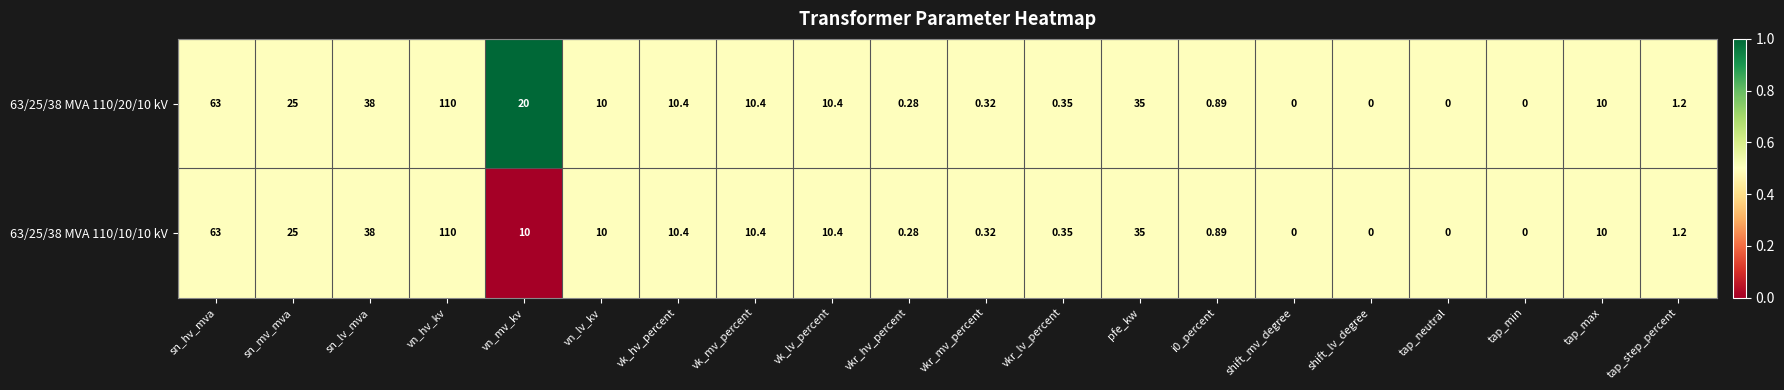

At which category is the sum across all series the highest?

vn_hv_kv